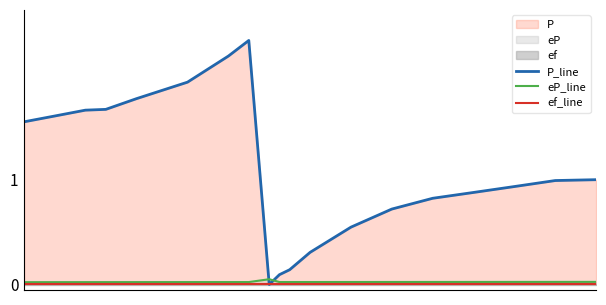

How many times do eP_line and P_line cross each other?

2